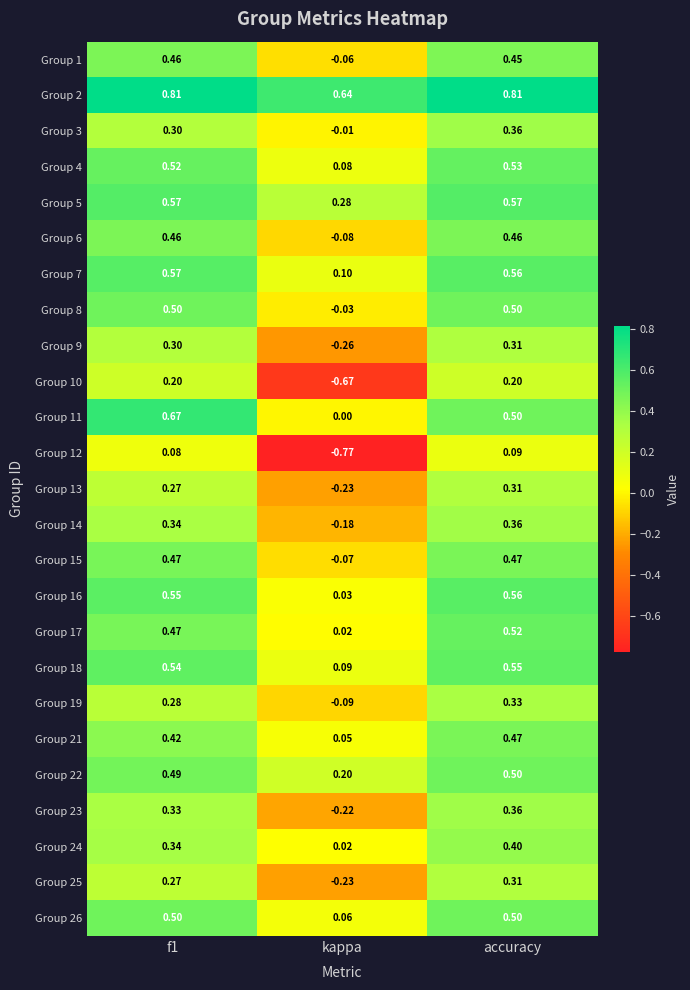

At which category is the sum across all series the highest?

accuracy